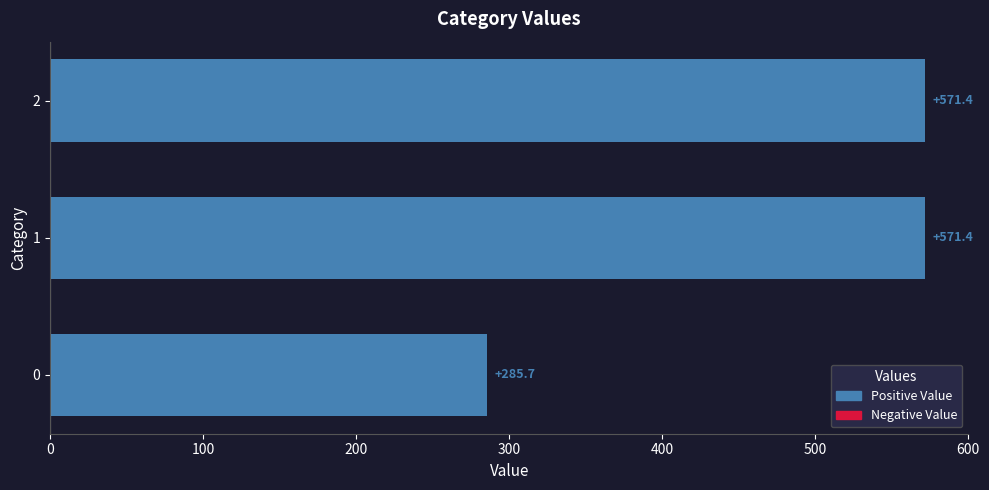

What is the average value?

476.2